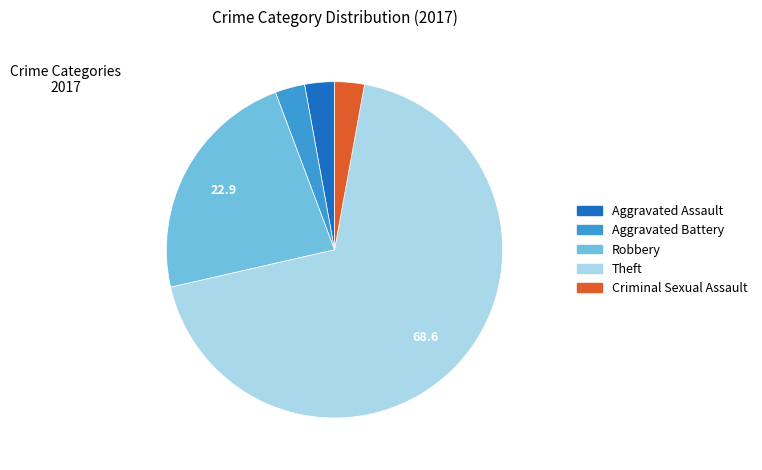

Is there any slice that represents more than half of the pie?

Yes